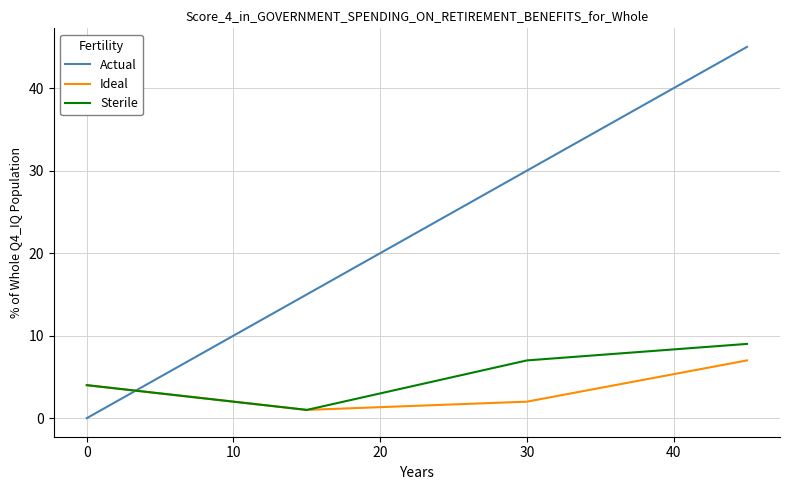

What is the greatest value displayed?

45